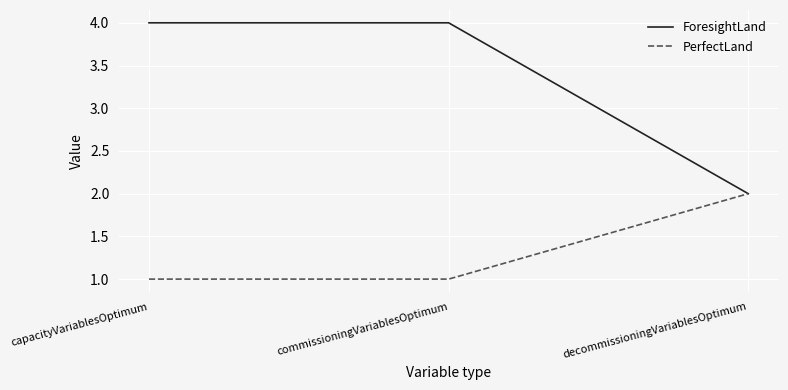

What is the total value across all series at capacityVariablesOptimum?

5